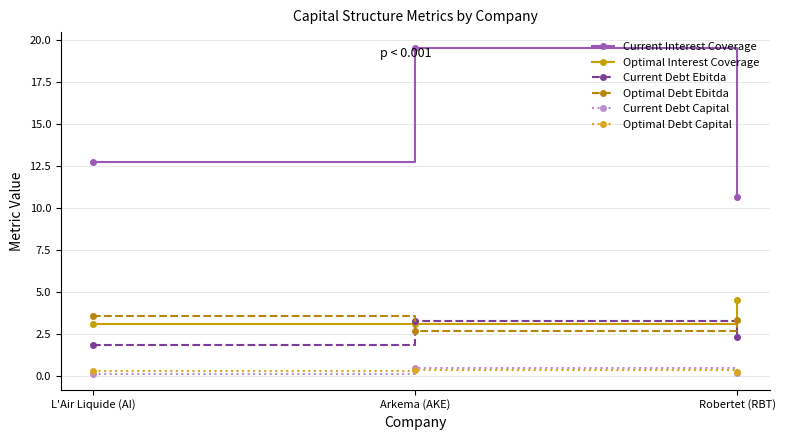

At how many categories does at least one series exceed 9?

3